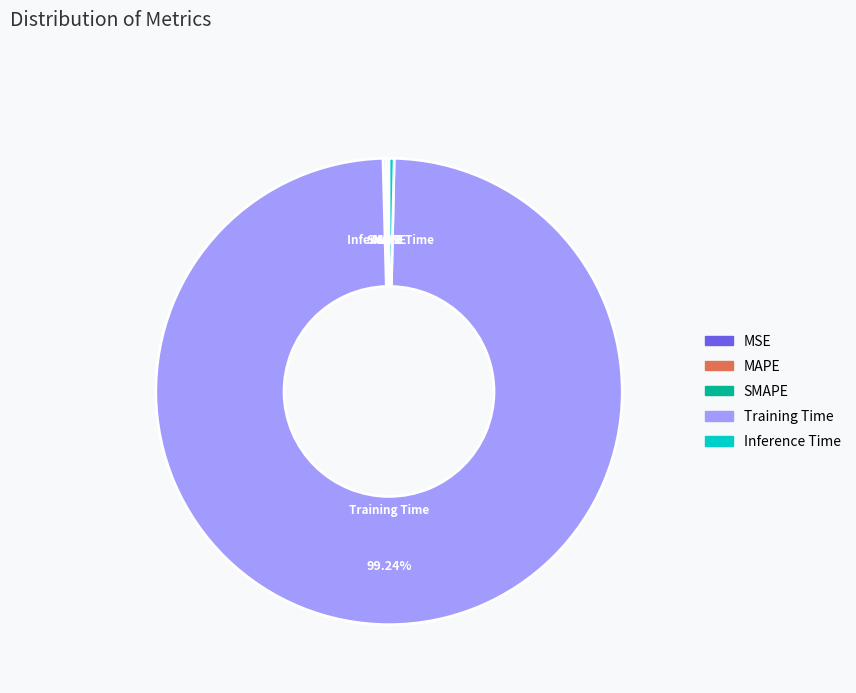

Which category has the biggest portion of the pie?

Training Time